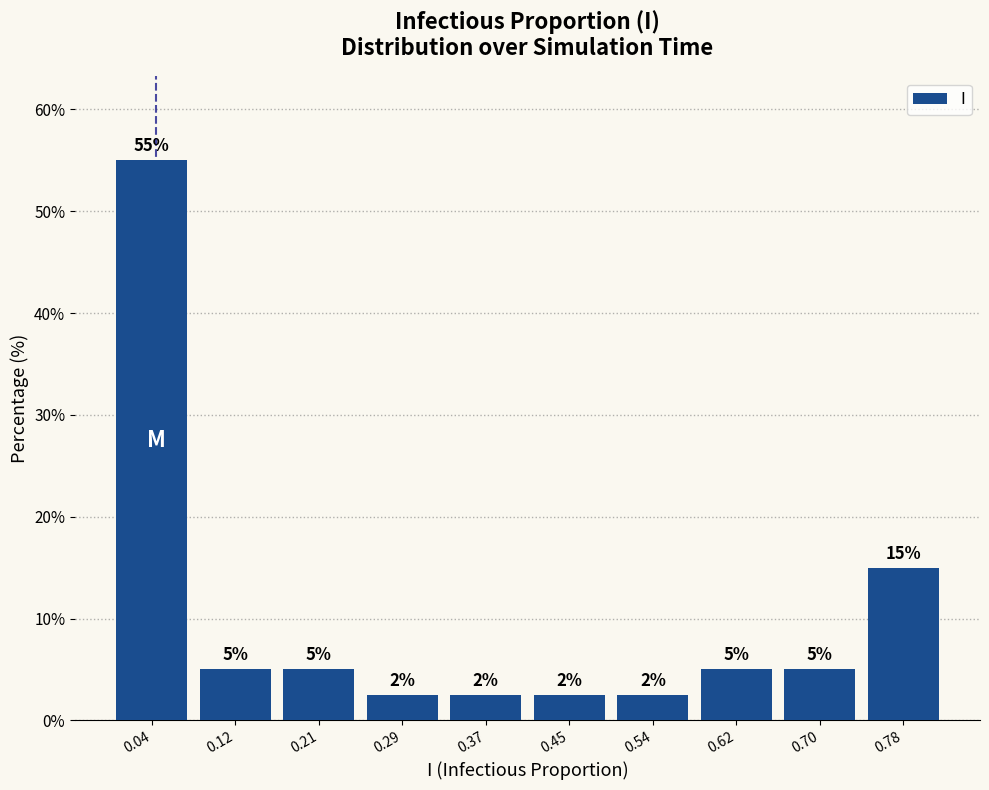

Over which range of the x-axis is the bar tallest?

0.00 to 0.08